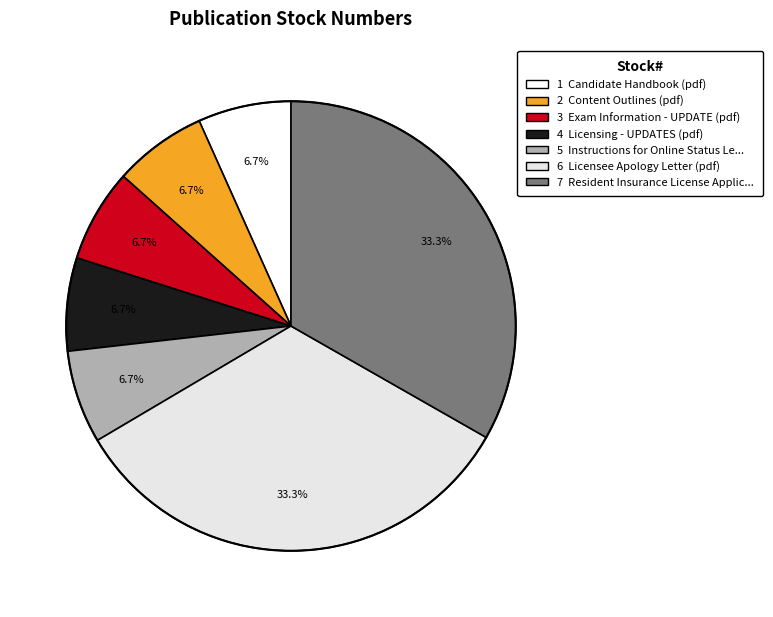

Is there any slice that represents more than half of the pie?

No